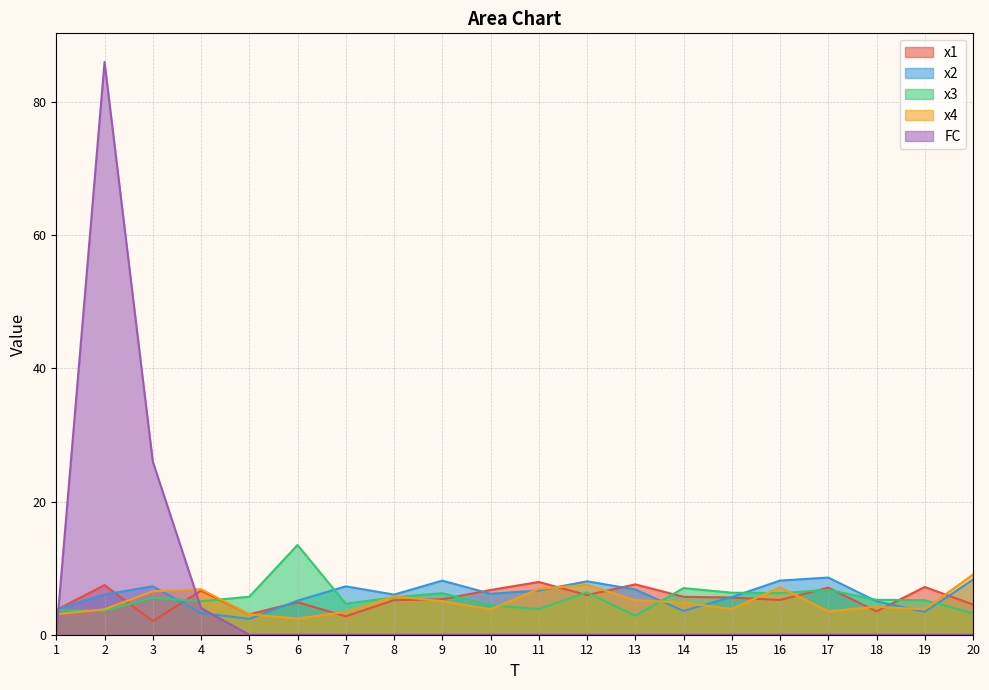

What is the value of the x4 point at the 7th from the left?

3.4